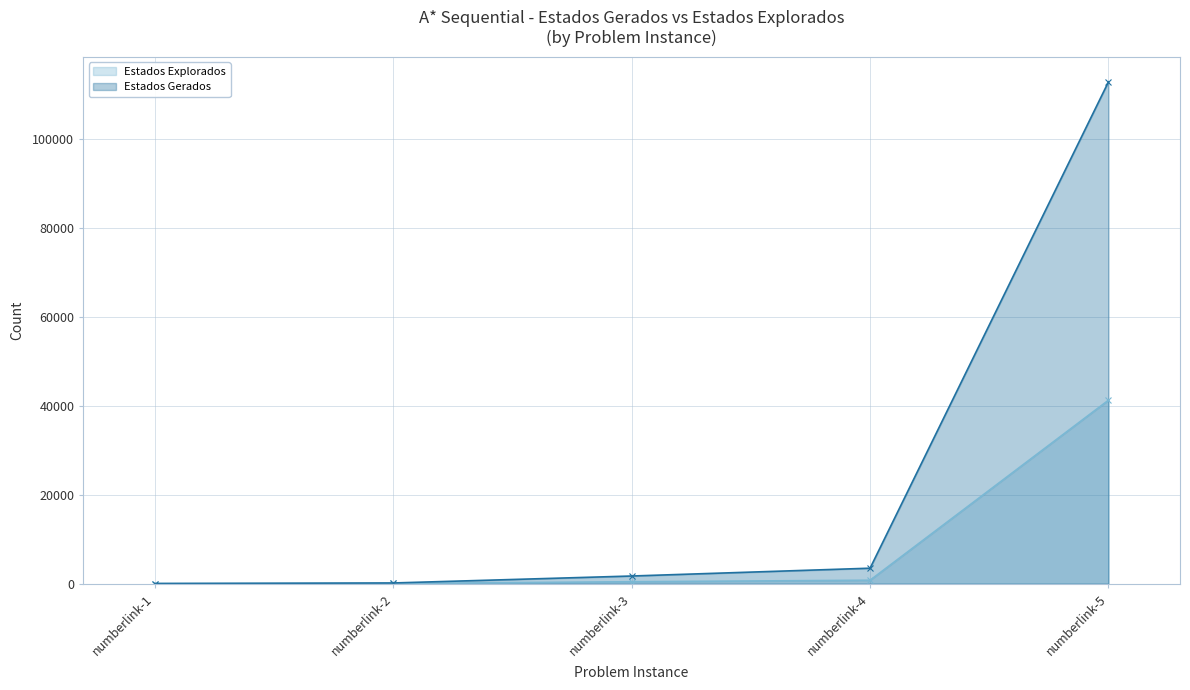

True or false: Estados Gerados (line) and Estados Explorados (line) intersect in this chart.

False